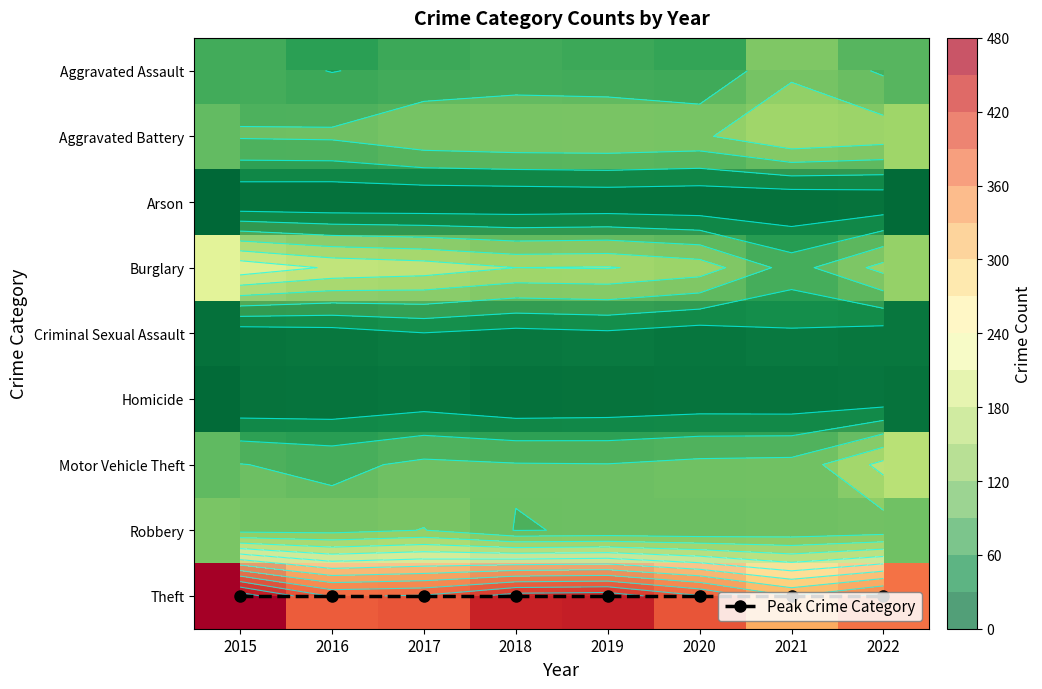

True or false: Motor Vehicle Theft has a value of 70 at 2021.

False